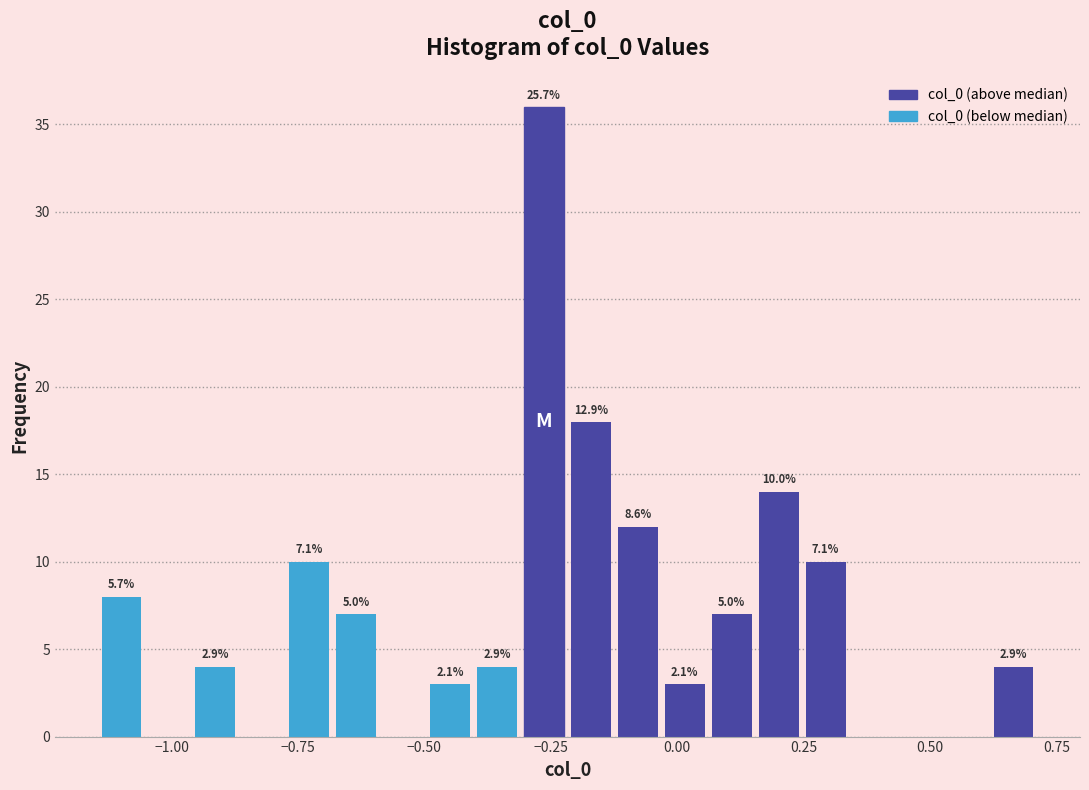

Read against the x-axis, roughly where is the centre of the tallest bar?

-0.25